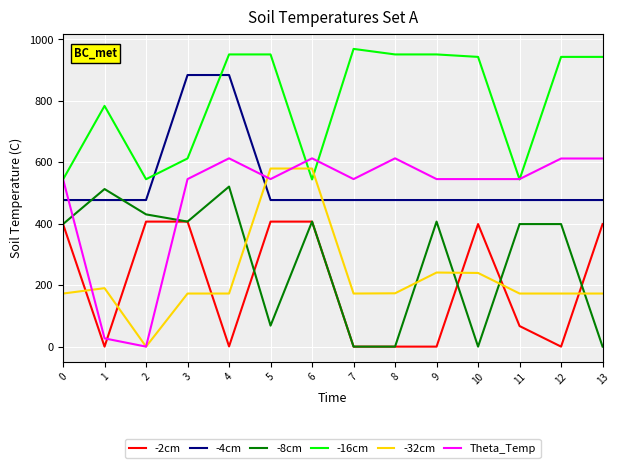

At 10, list the series in order from smallest to largest.

-8cm, -32cm, -2cm, -4cm, Theta_Temp, -16cm